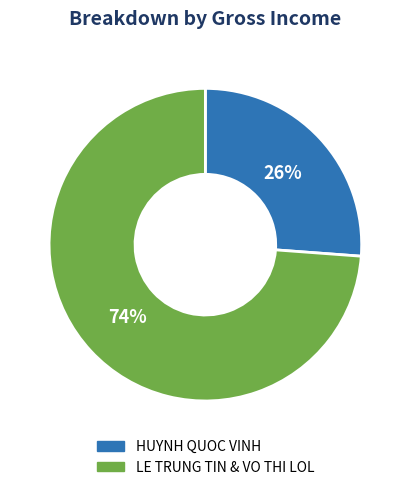

Combined, do LE TRUNG TIN & VO THI LOL and HUYNH QUOC VINH account for over 50%?

Yes